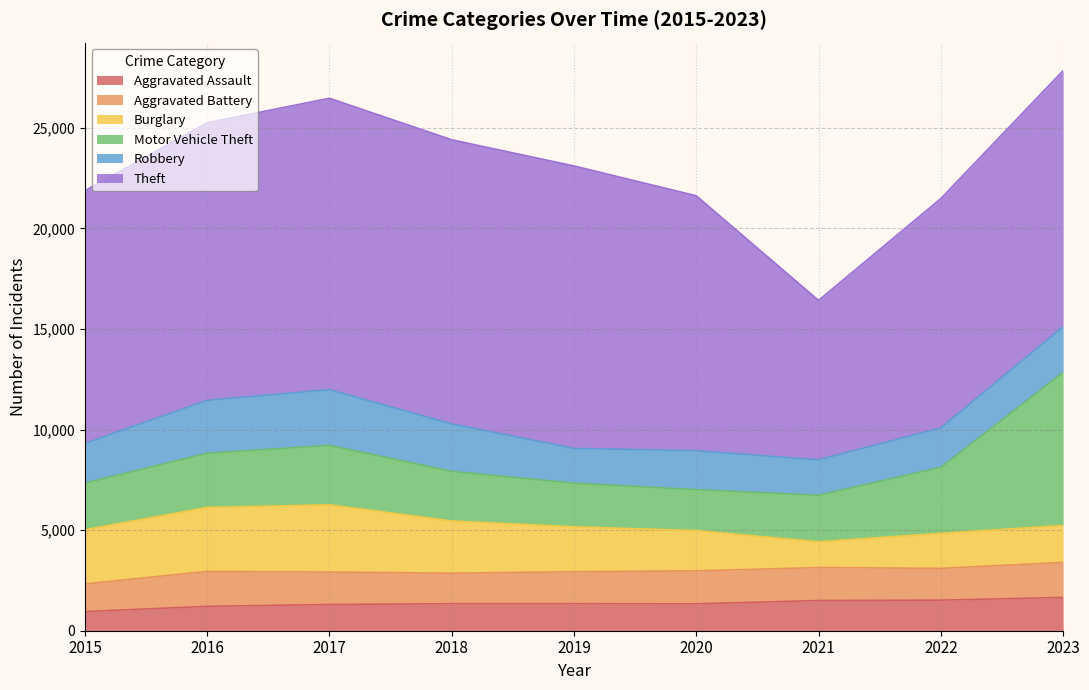

What is the smallest value displayed?

951